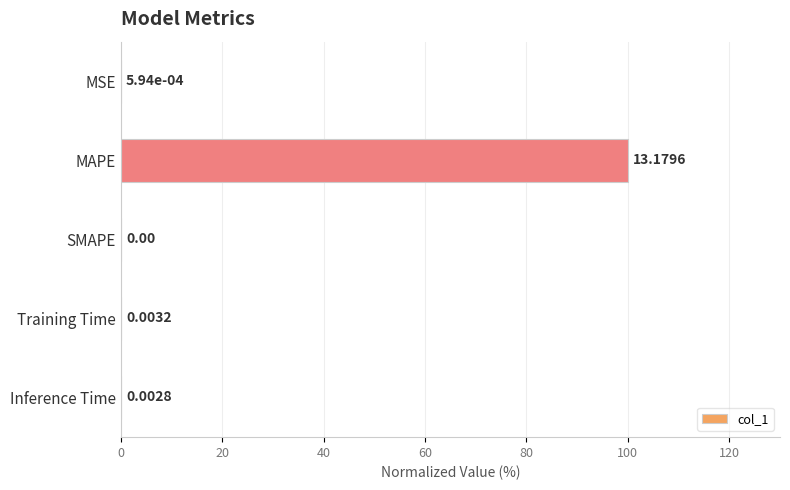

What is the sum of all values?

100.1